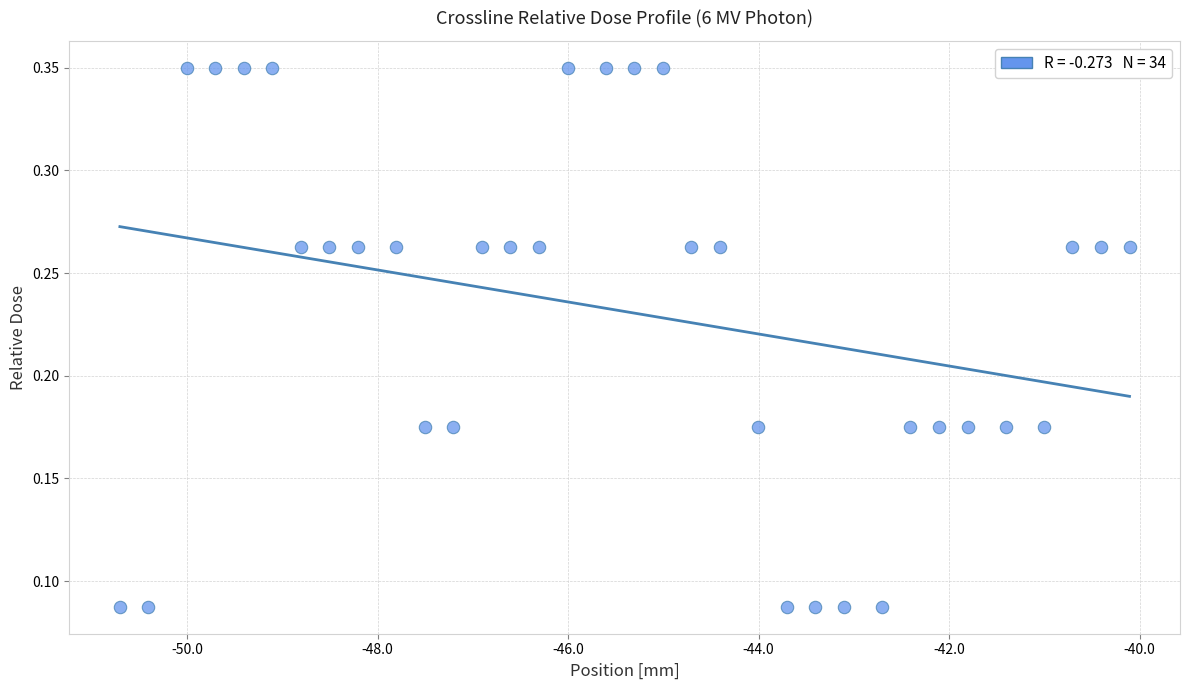

What is the range of X values (max minus min)?

10.6